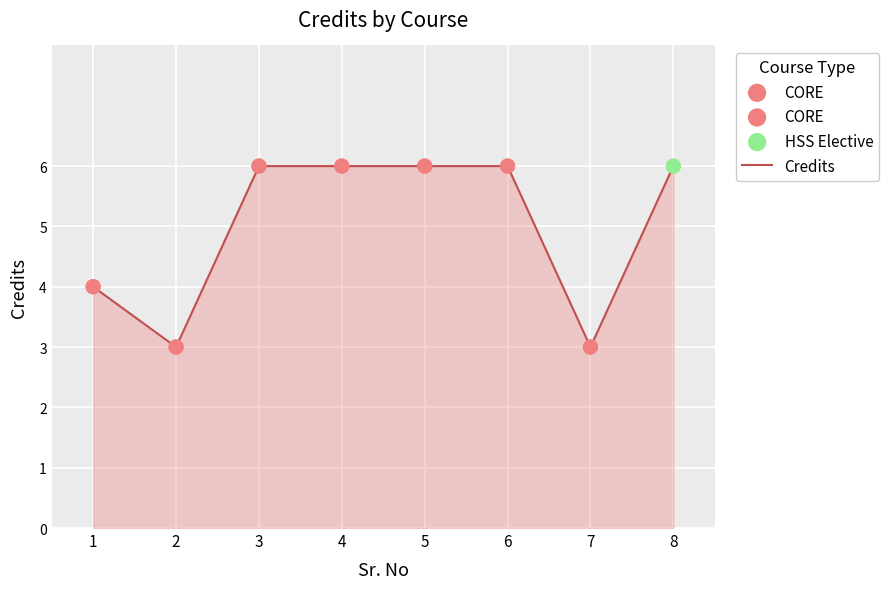

Approximately how many times larger is the value at 5 compared to 3?

1.0